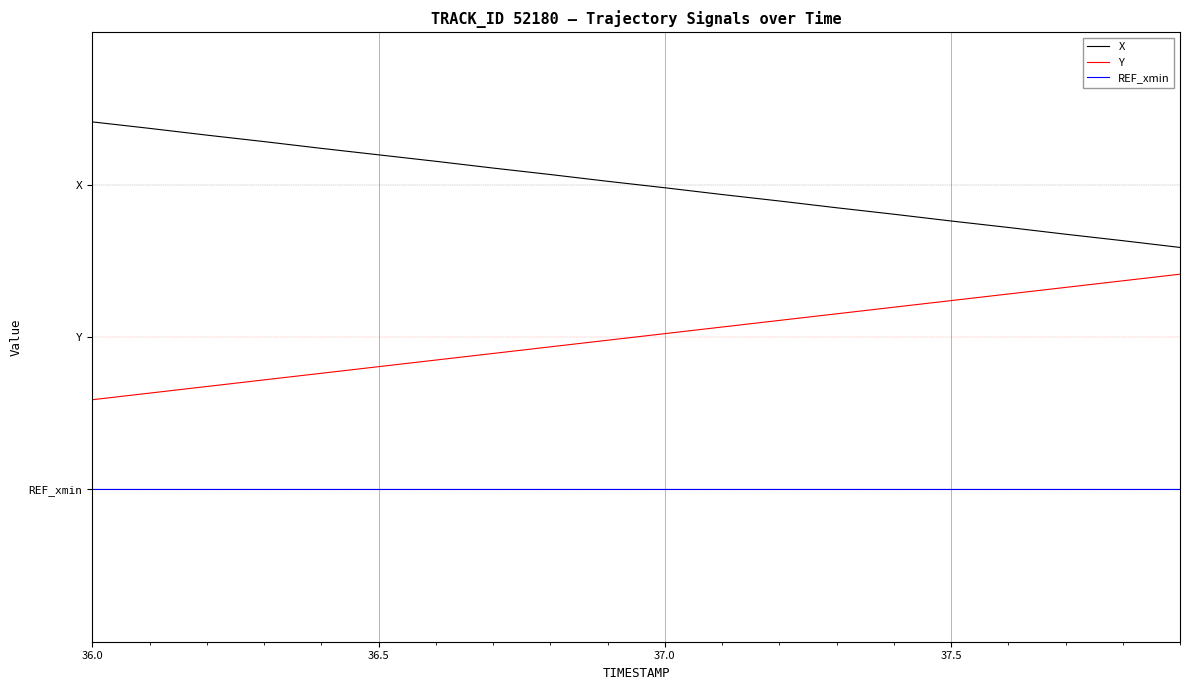

What are all the series names shown in the legend?

X, Y, REF_xmin